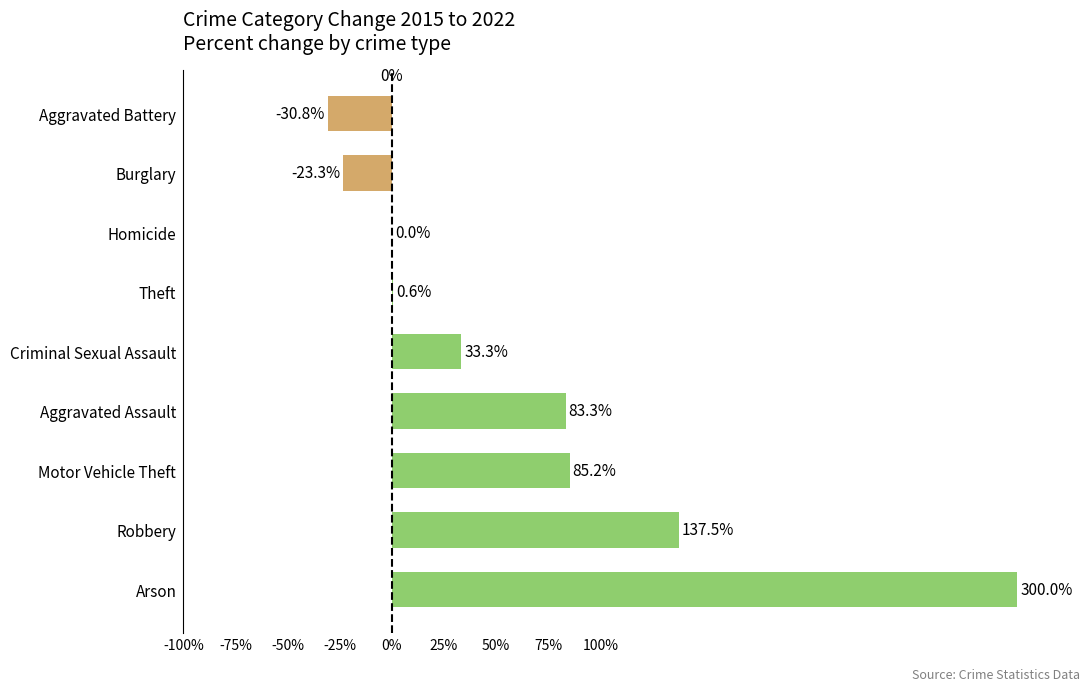

How many distinct data groups are displayed?

1